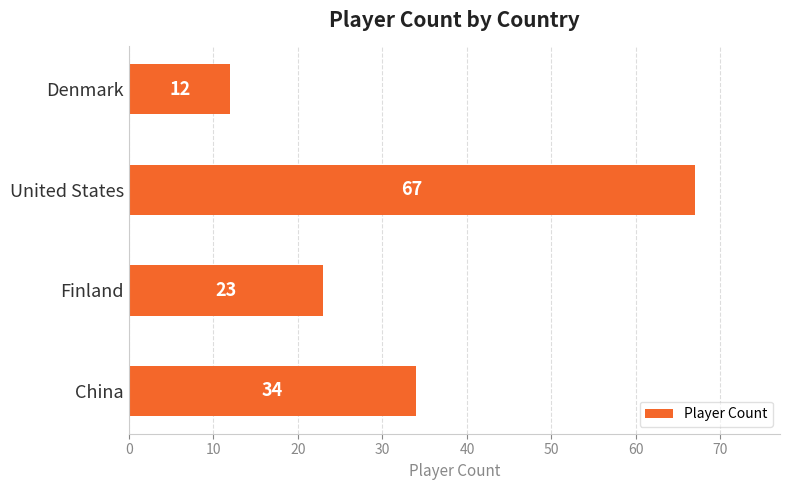

Reading bottom to top, list all the values displayed in this chart.

China=34	Finland=23	United States=67	Denmark=12